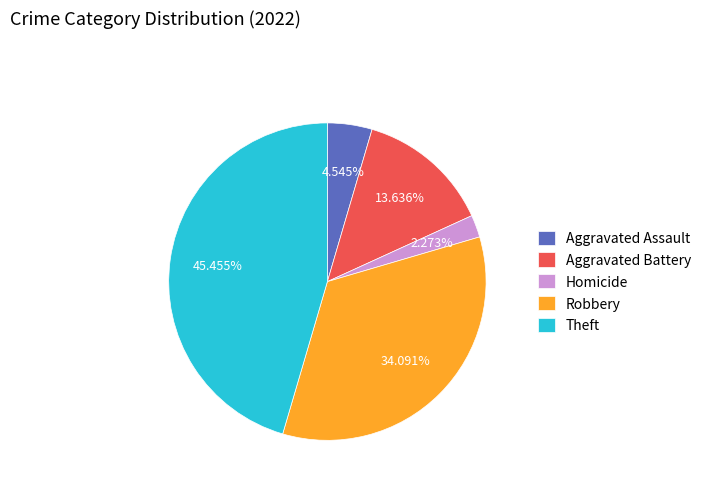

What is the total percentage of Homicide and Theft?

47.7%